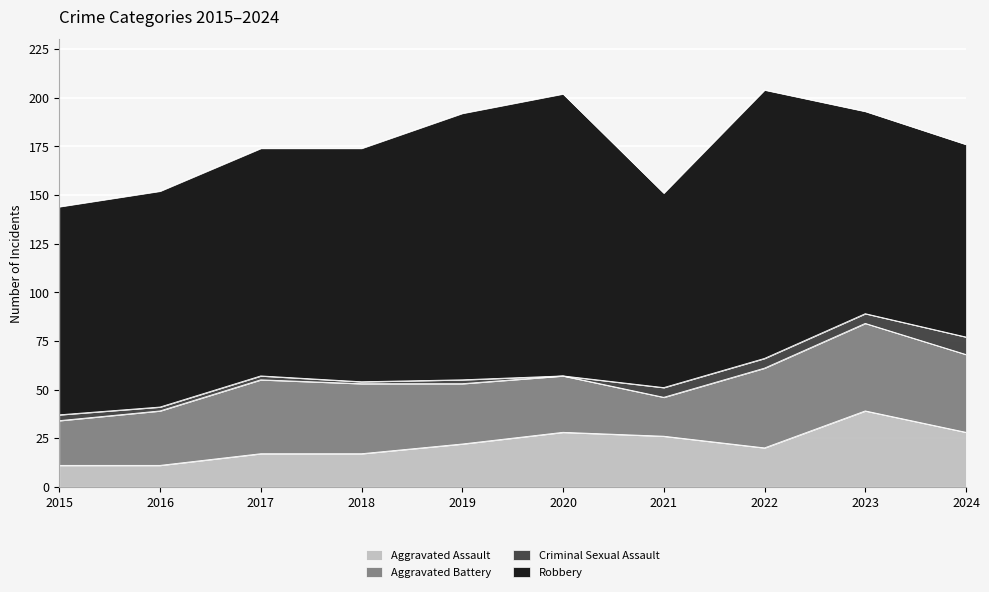

At which label is Criminal Sexual Assault closest to 4?

2015